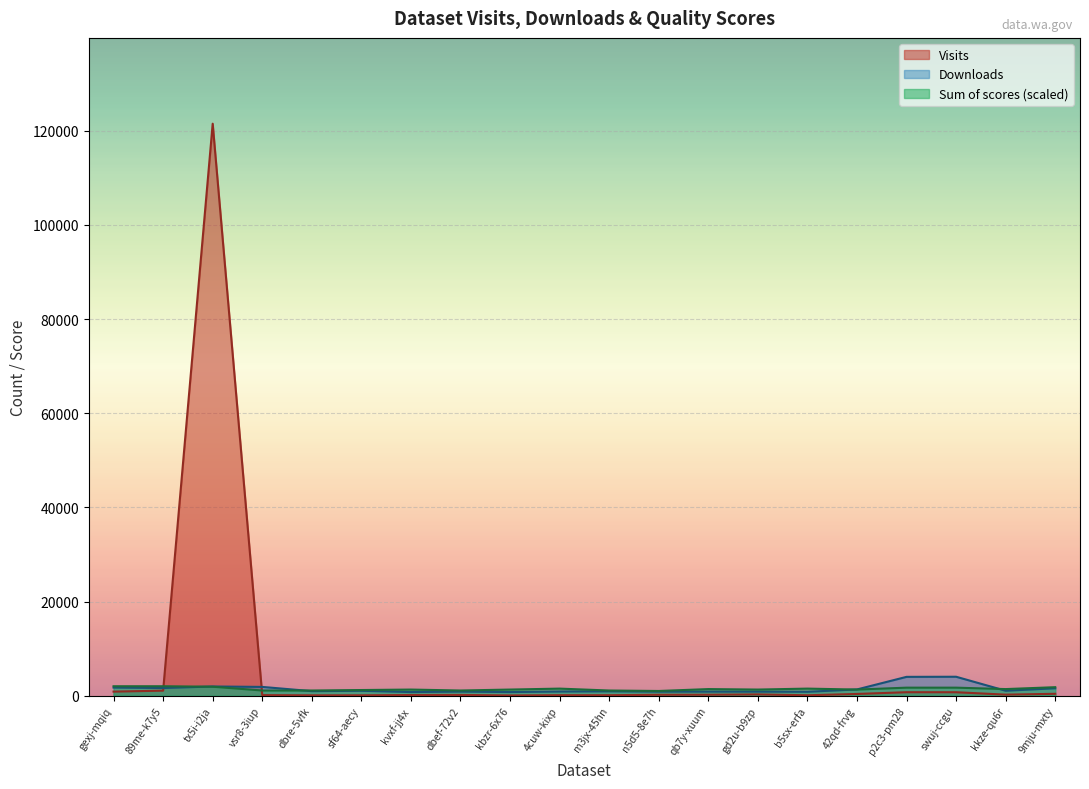

Between gexj-mqiq and vsr8-3iup, which series saw the biggest shift?

Sum of scores